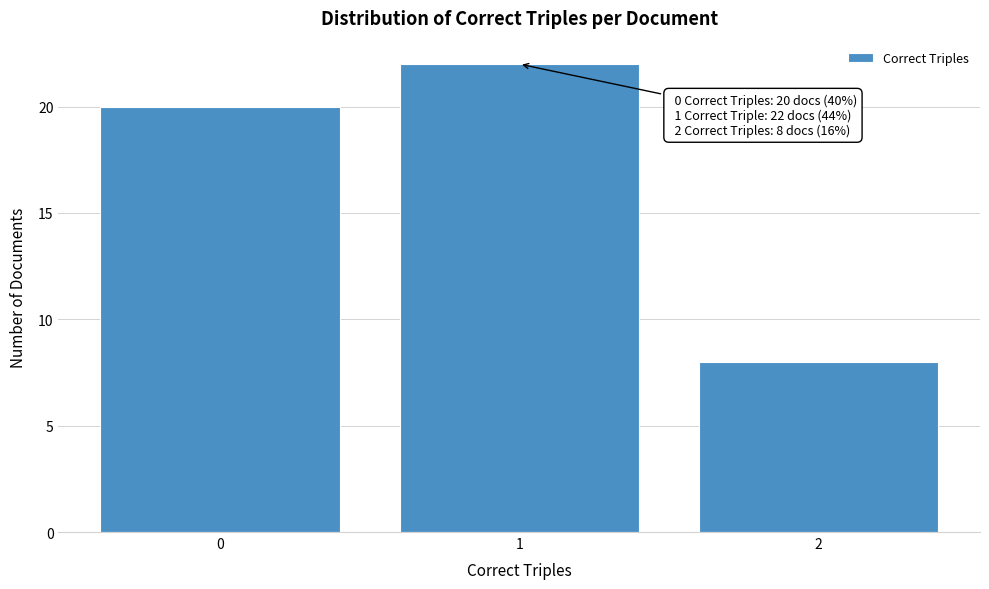

Reading left to right, list all the values displayed in this chart.

0=20	1=22	2=8